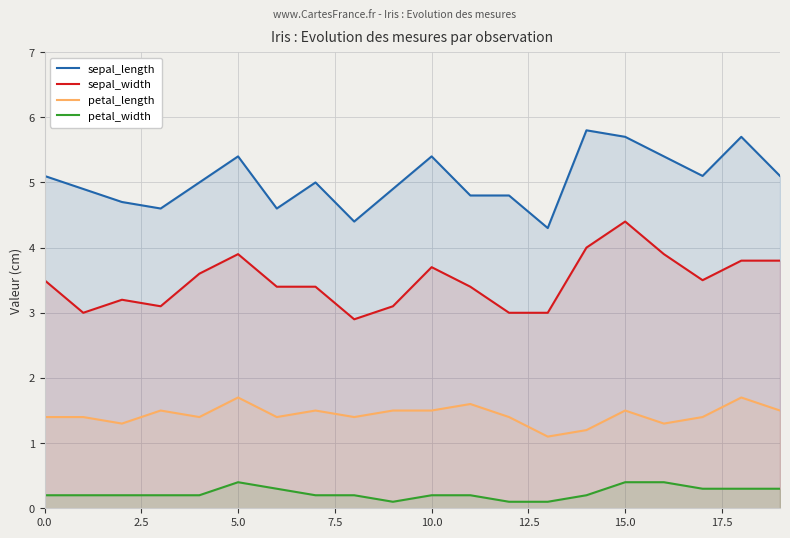

Which label corresponds to the smallest value in the chart?

9